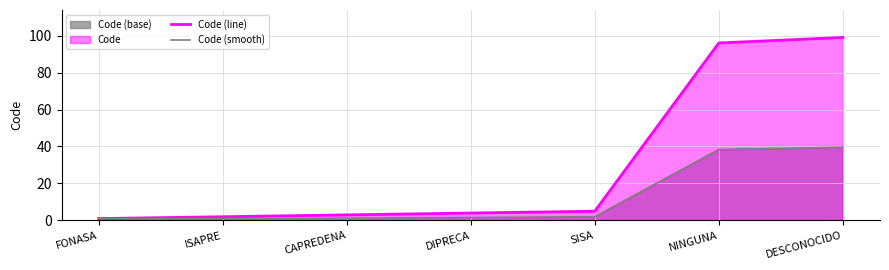

What is the value of the Code (smooth) point at the 4th from the left?

1.6